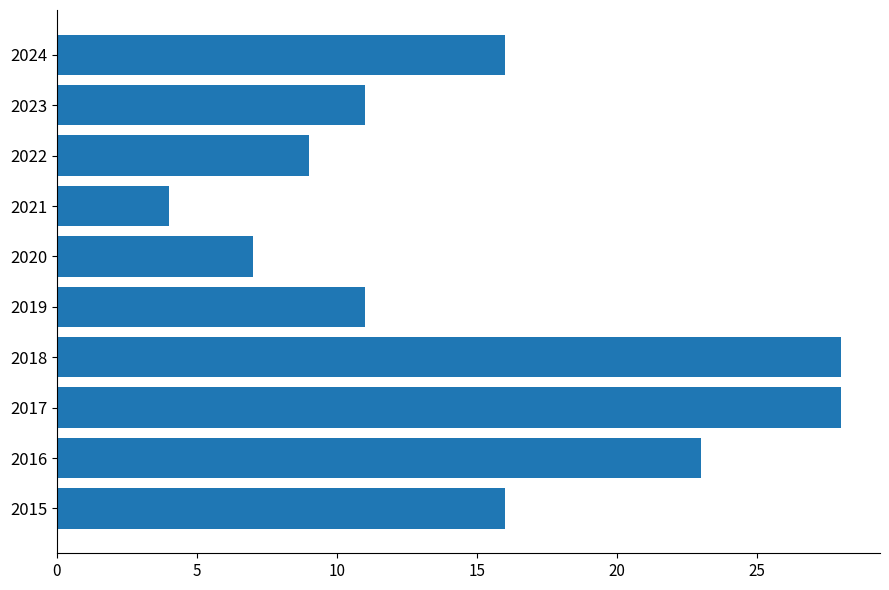

What is the ratio of the value at 2016 to the value at 2023?

2.1